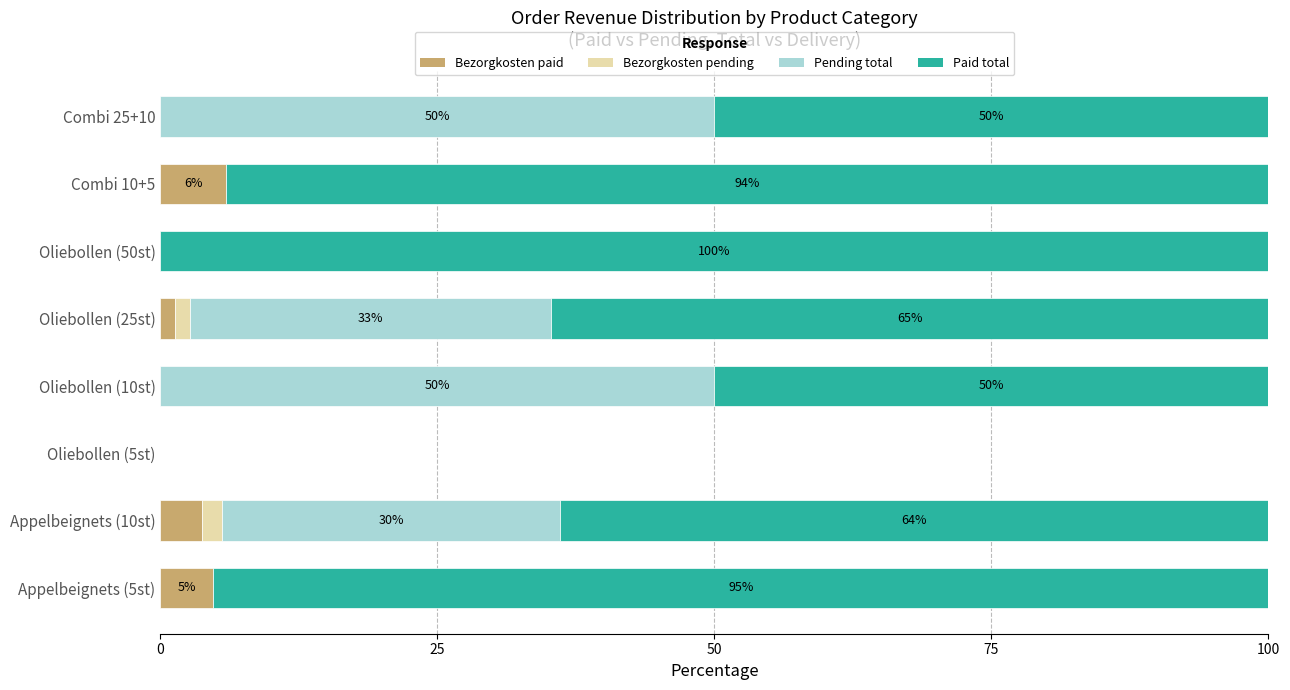

How many data points in Bezorgkosten paid are above 1?

4